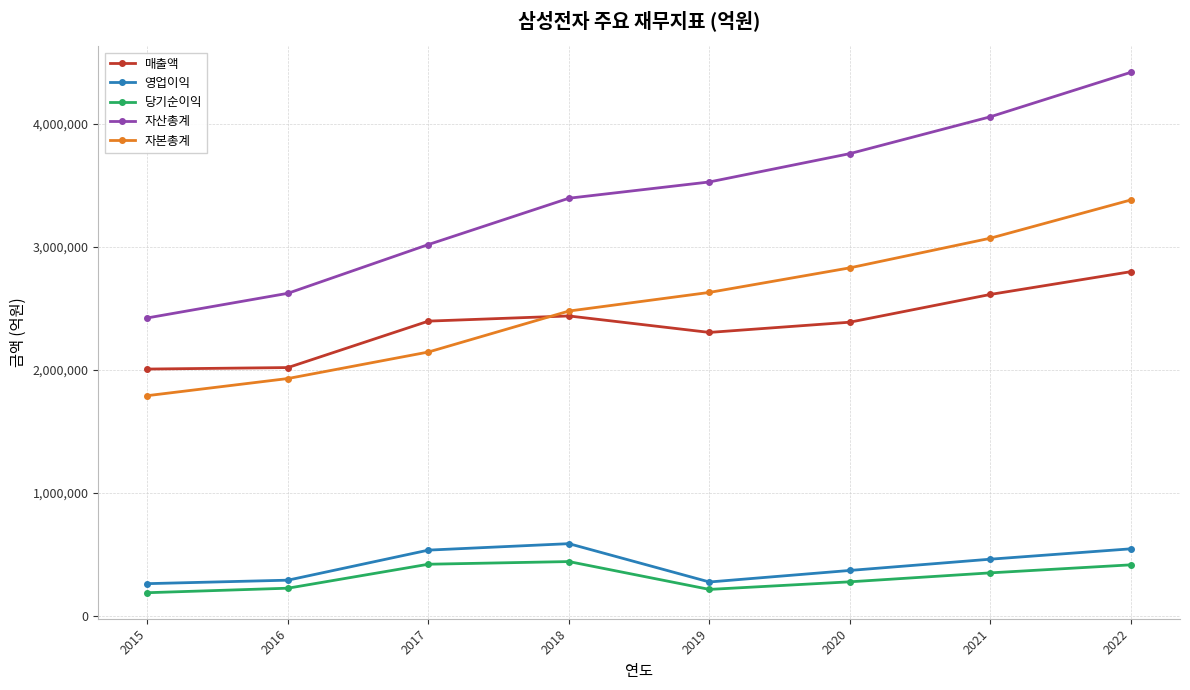

True or false: 자본총계 has a value of 1041555 at 2021.

False